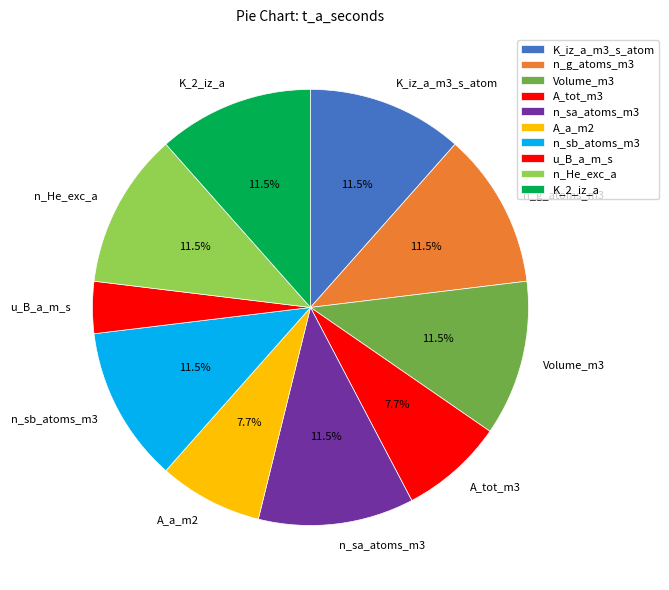

Count the number of slices in the pie.

10